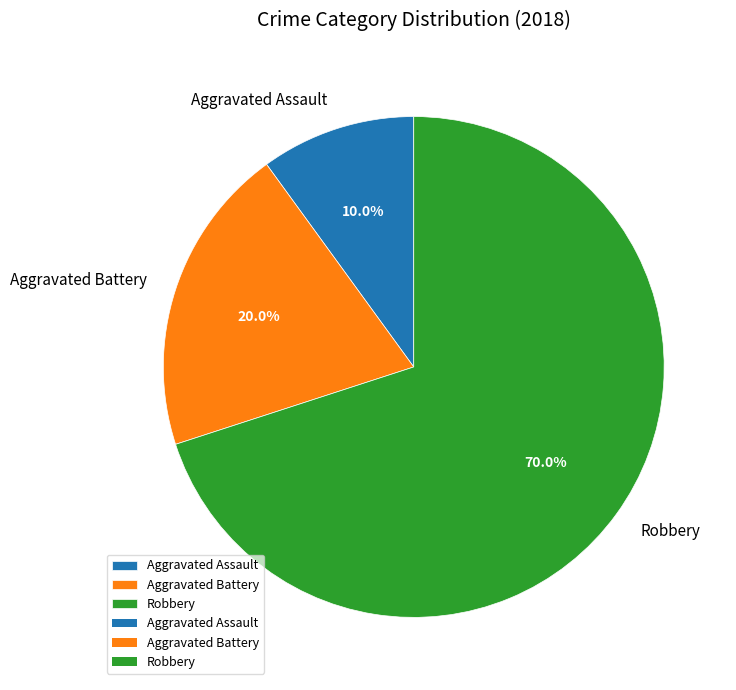

Count the number of slices in the pie.

3